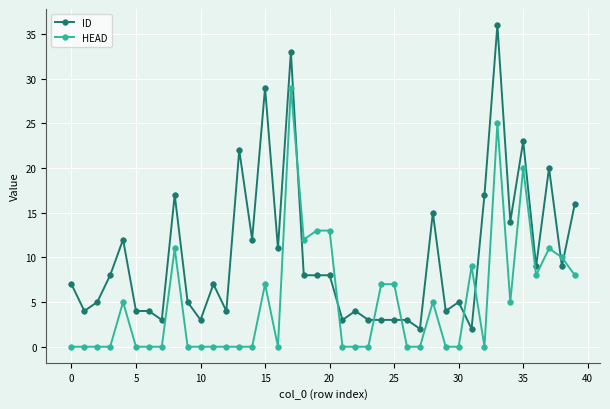

Rank the series by their maximum value, from highest to lowest.

ID, HEAD